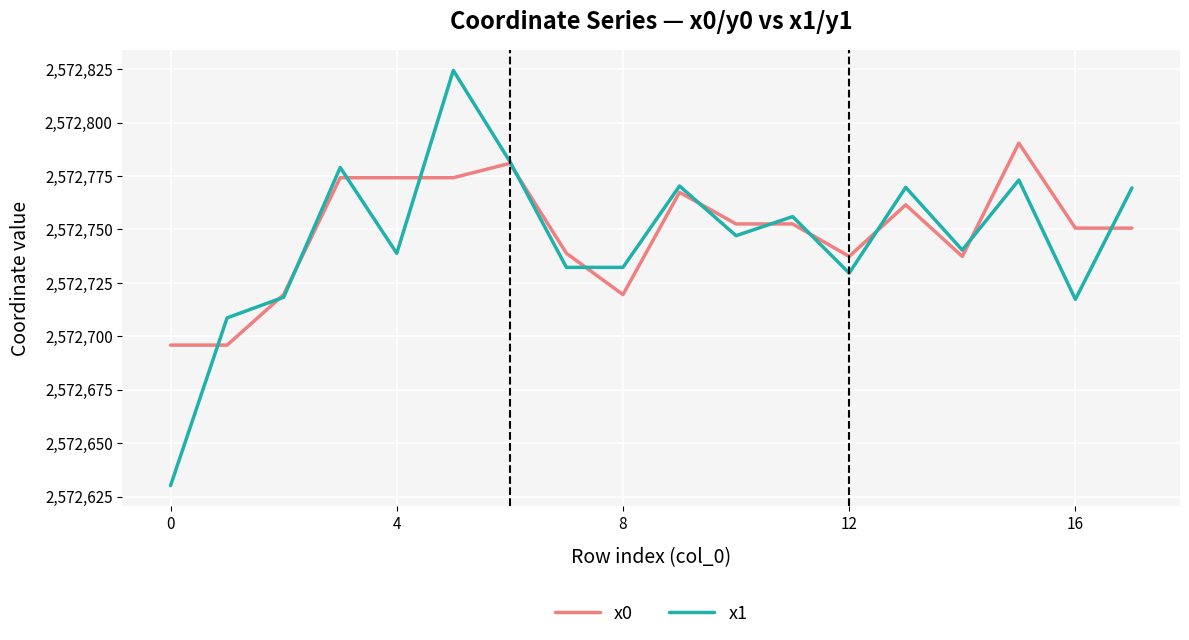

Which series has the widest spread of values?

x1